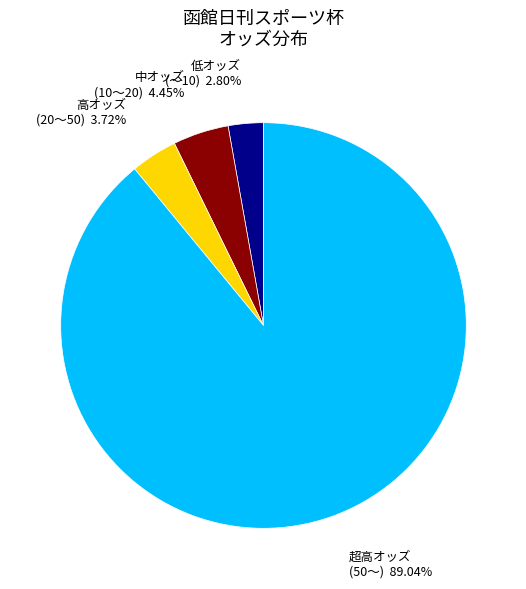

What is the majority slice?

超高オッズ (50～)